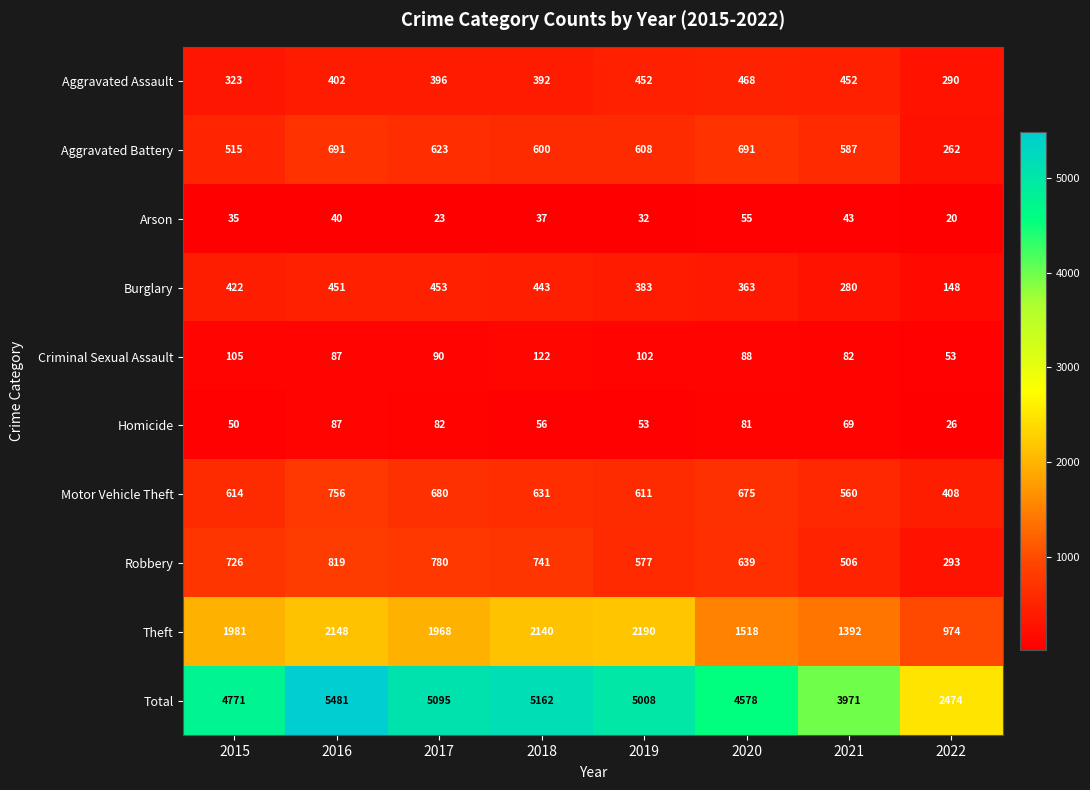

Rank the series by their maximum value, from highest to lowest.

Total, Theft, Robbery, Motor Vehicle Theft, Aggravated Battery, Aggravated Assault, Burglary, Criminal Sexual Assault, Homicide, Arson